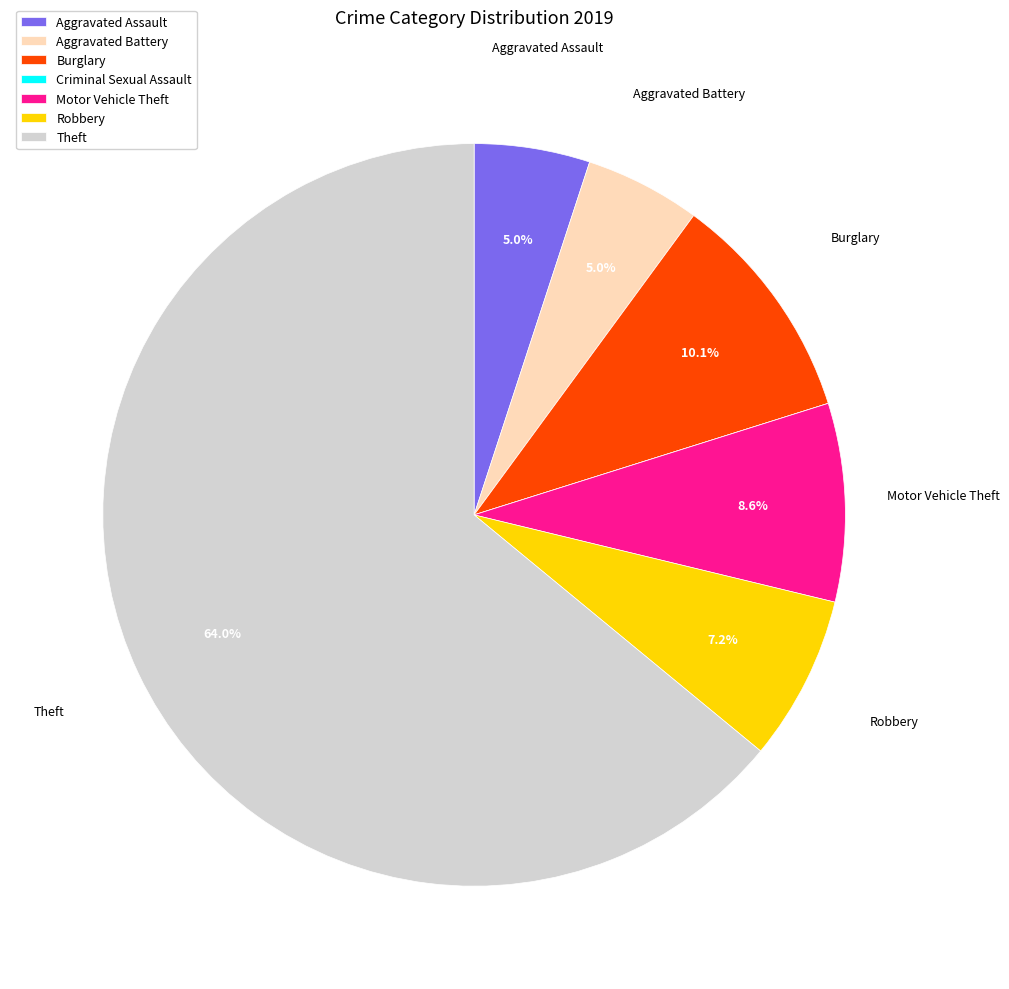

To the nearest percent, what percentage of the pie is Theft?

64%